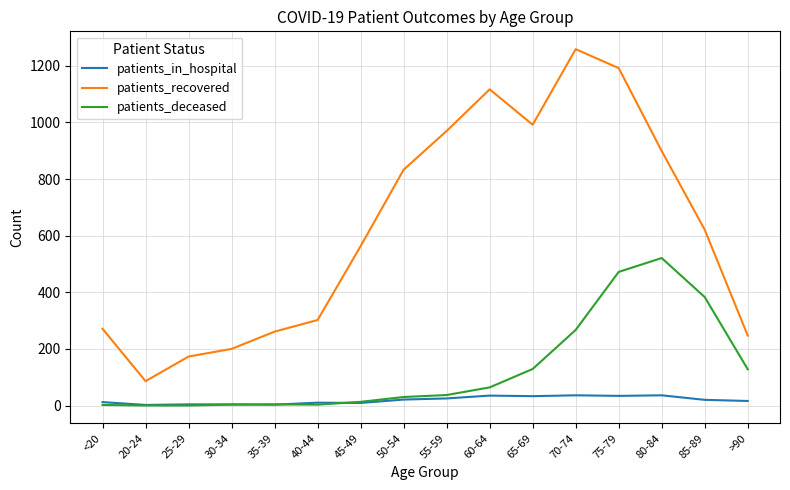

Is it true that patients_in_hospital equals 34 at 75-79?

True